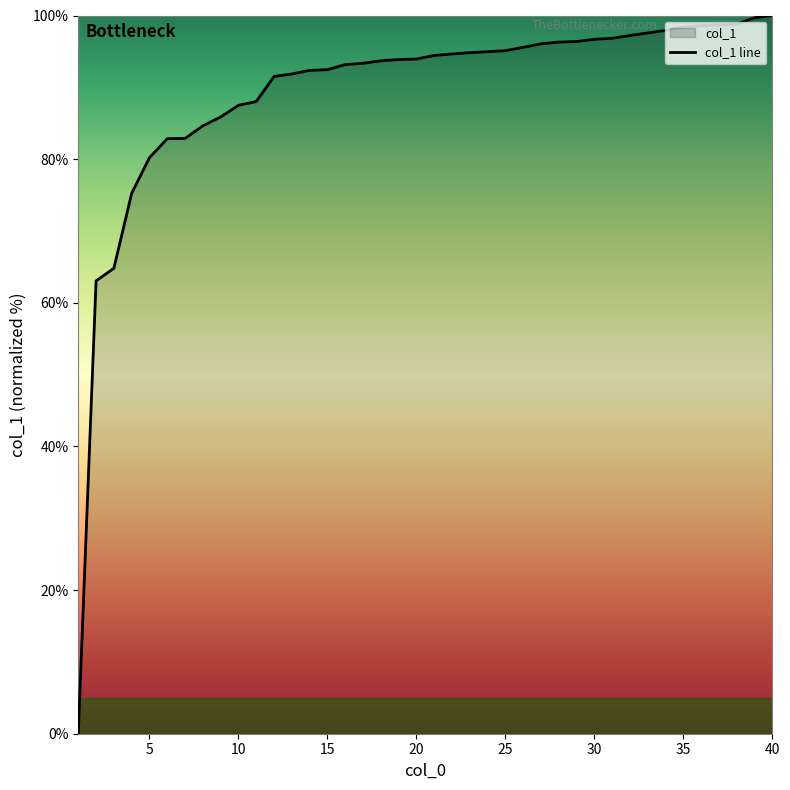

Is it true that the value at 35 is 32.6?

False